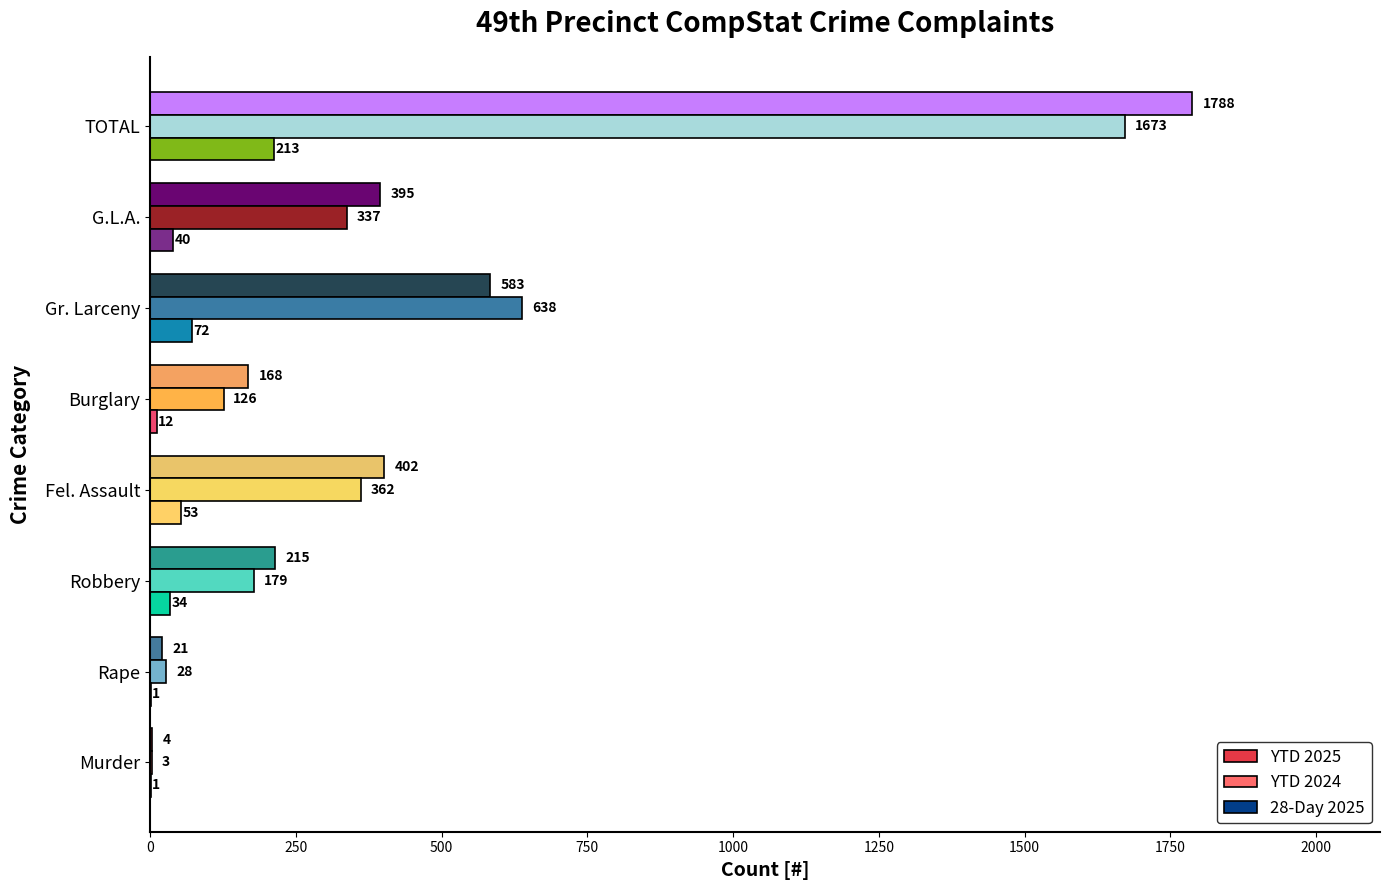

What is the sum of the YTD 2024 values at Gr. Larceny and Fel. Assault?

1000